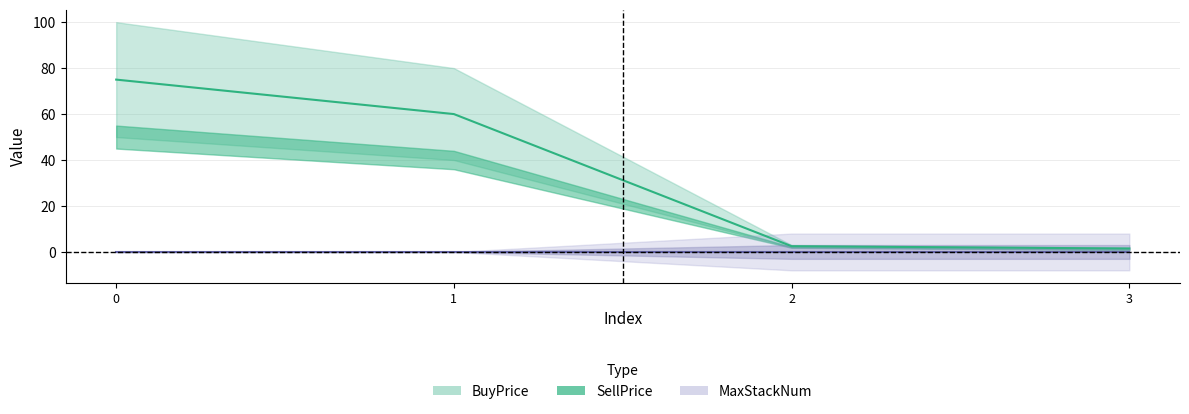

Which series changed the most between 0 and 1?

BuyPrice